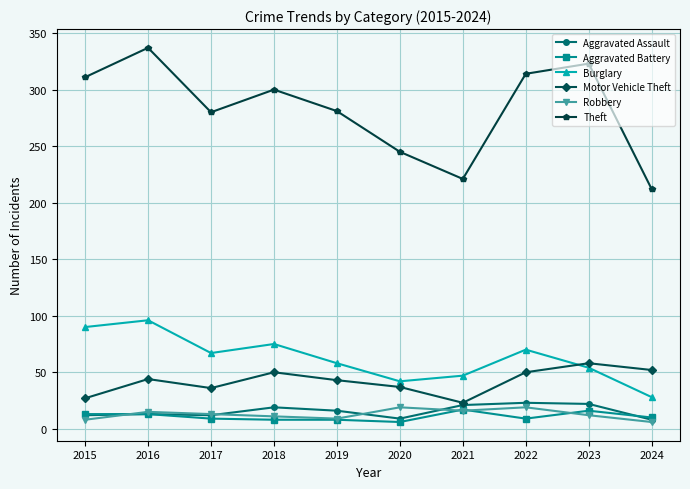

Which series changed the most between 2020 and 2022?

Theft